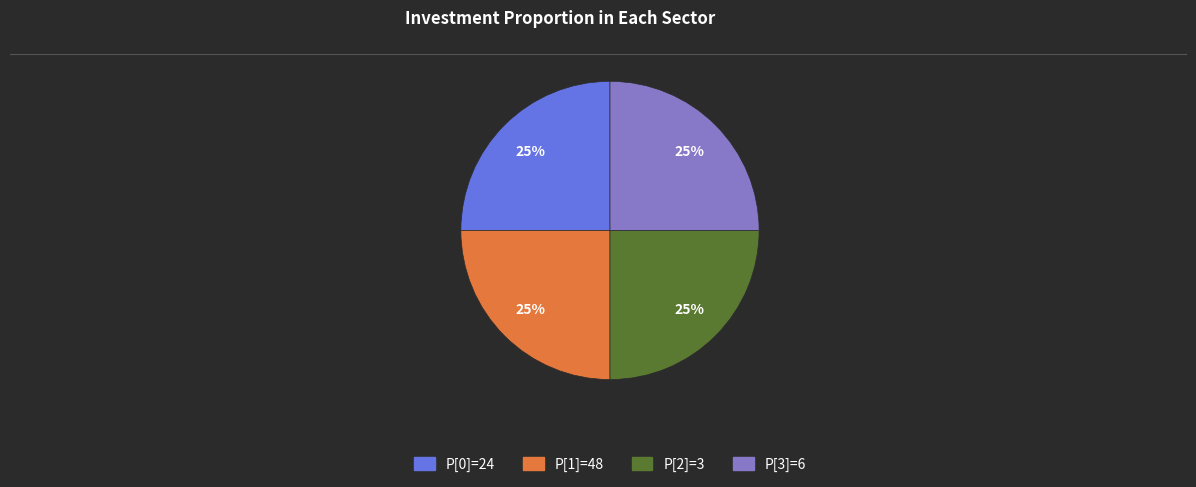

Does any single category account for the majority?

No